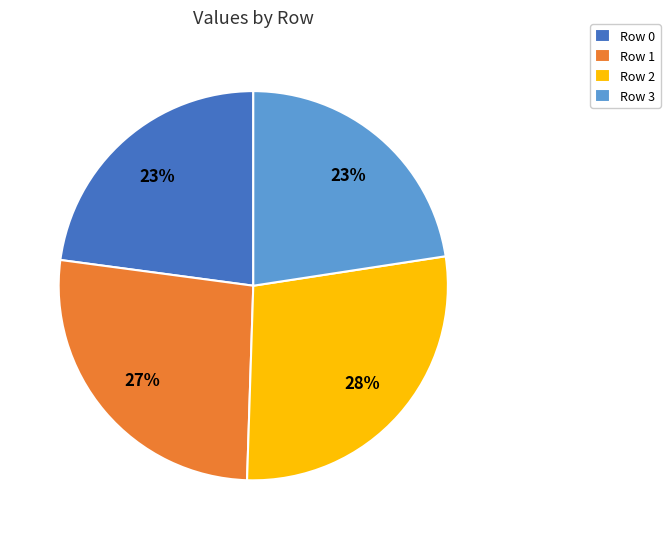

Does any single category account for the majority?

No